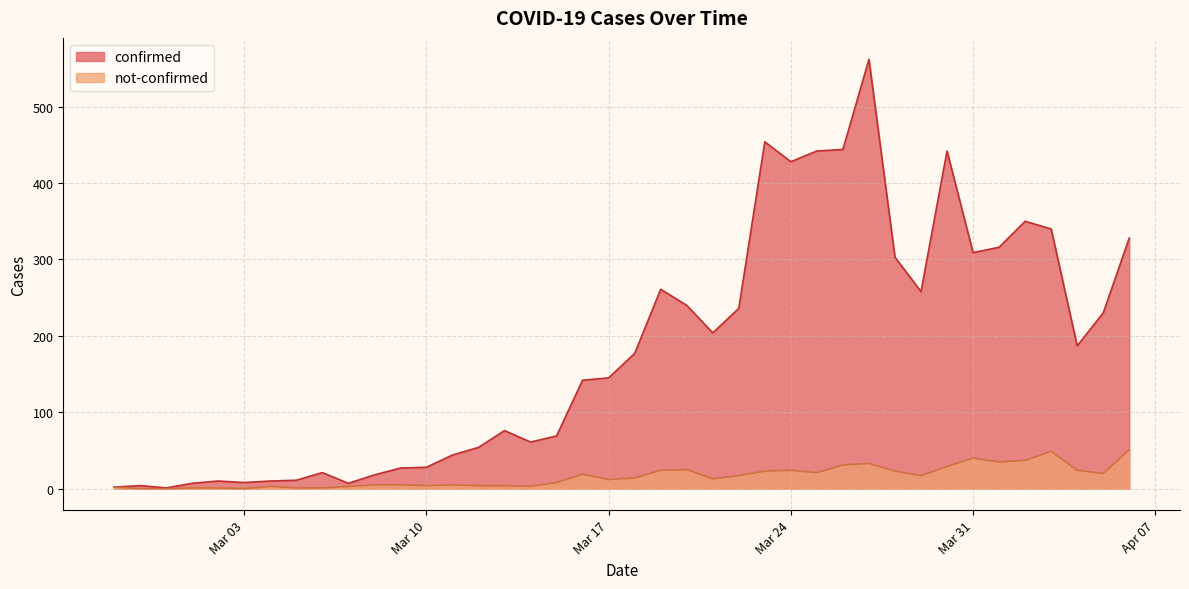

Rank the series by their maximum value, from lowest to highest.

not-confirmed, confirmed